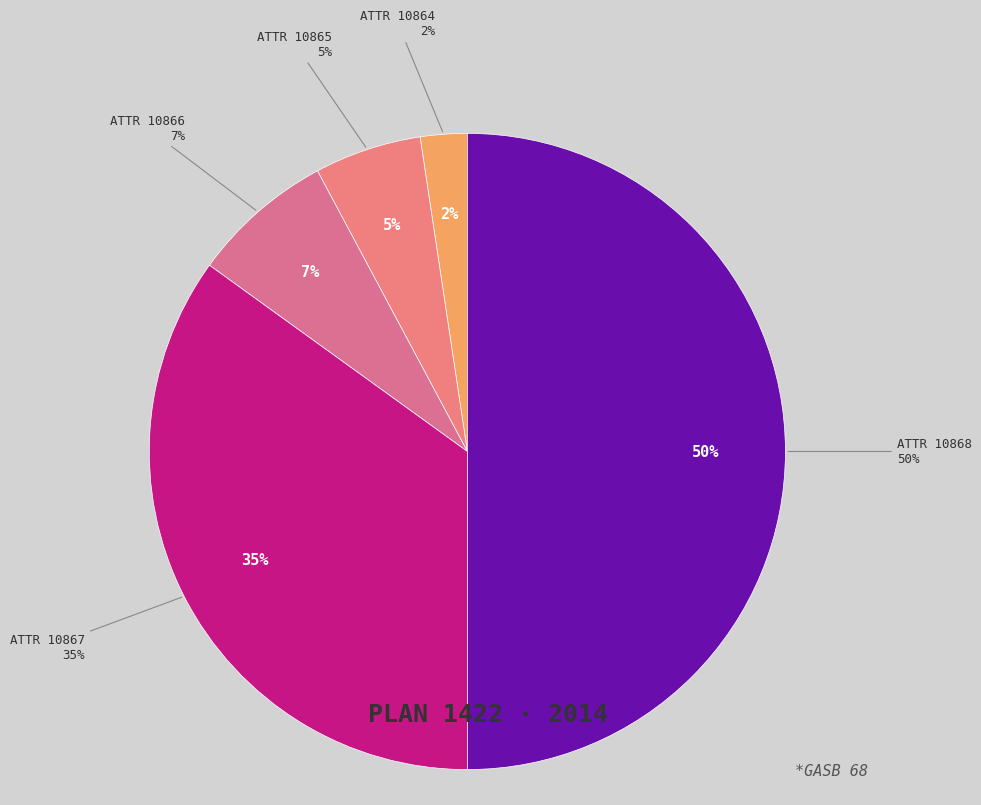

Does any single category account for the majority?

No